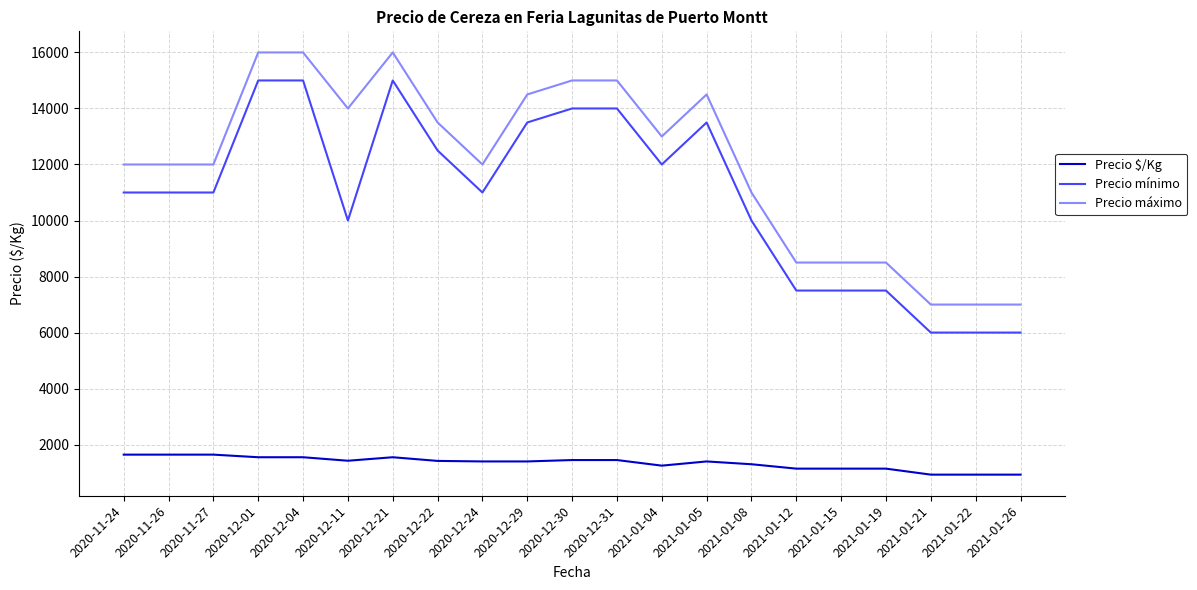

What is the total value across all series at 2021-01-21?

13929